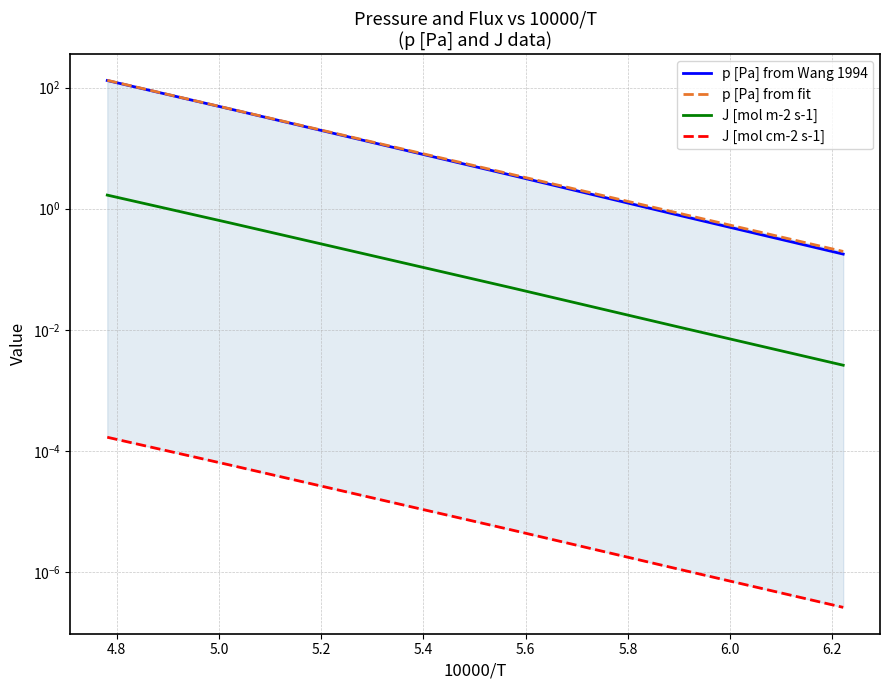

At 4.8, list the series in order from smallest to largest.

J [mol cm-2 s-1], J [mol m-2 s-1], p [Pa] from Wang 1994, p [Pa] from fit